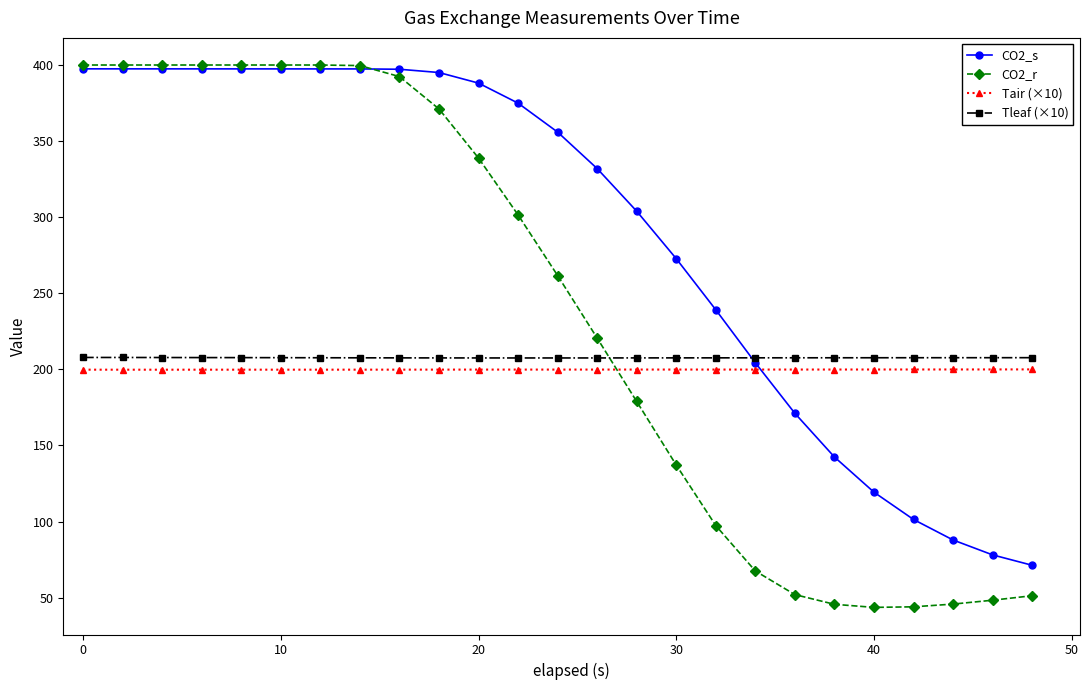

What is the average value of the CO2_s series?

288.6